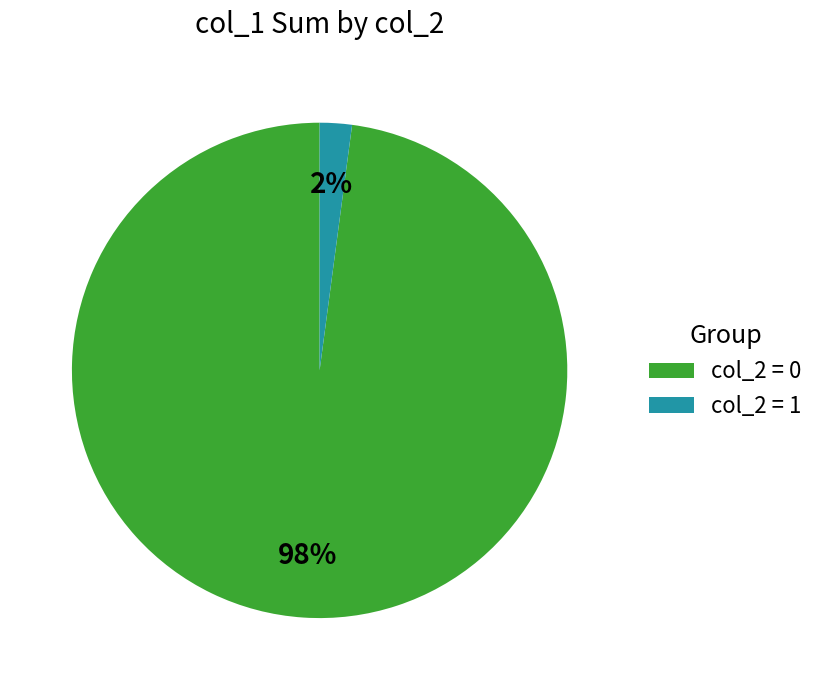

Which category accounts for the majority?

col_2 = 0